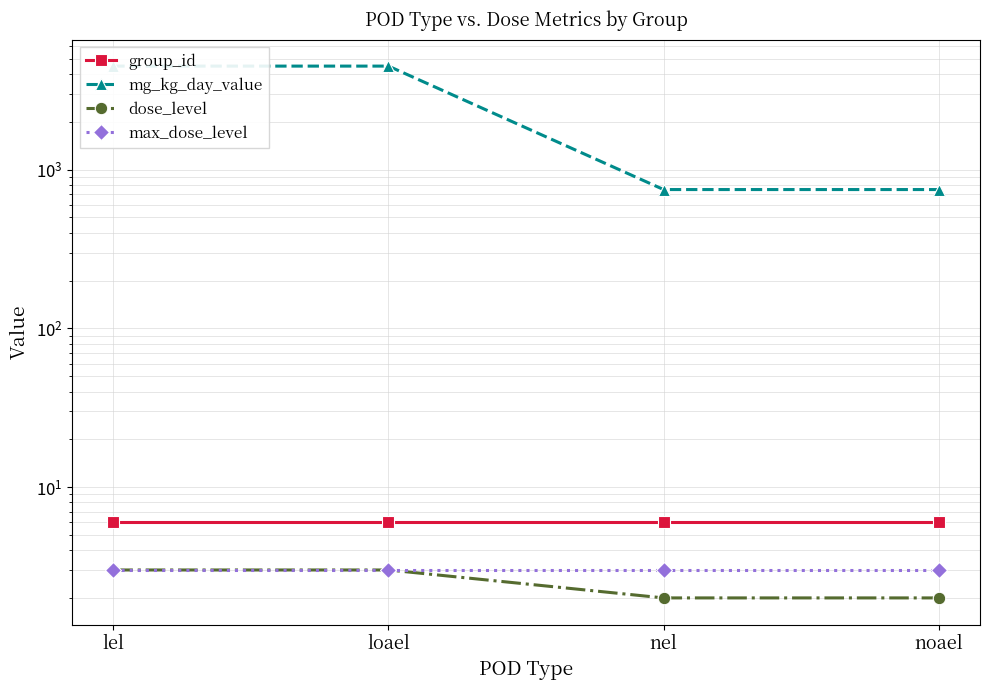

What is the label of the 2nd point from the left?

loael